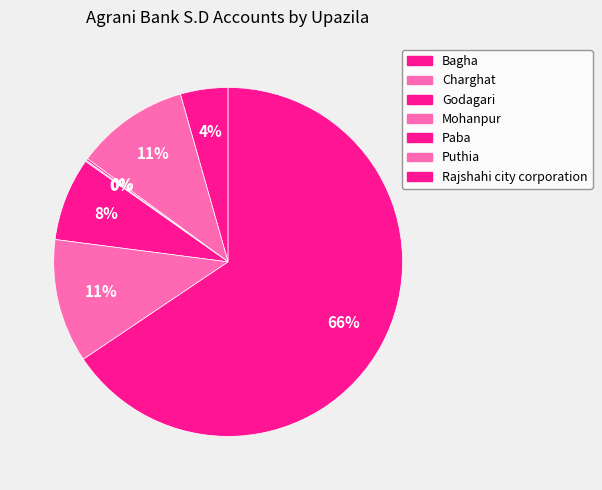

Does Mohanpur represent more than half of the total?

No